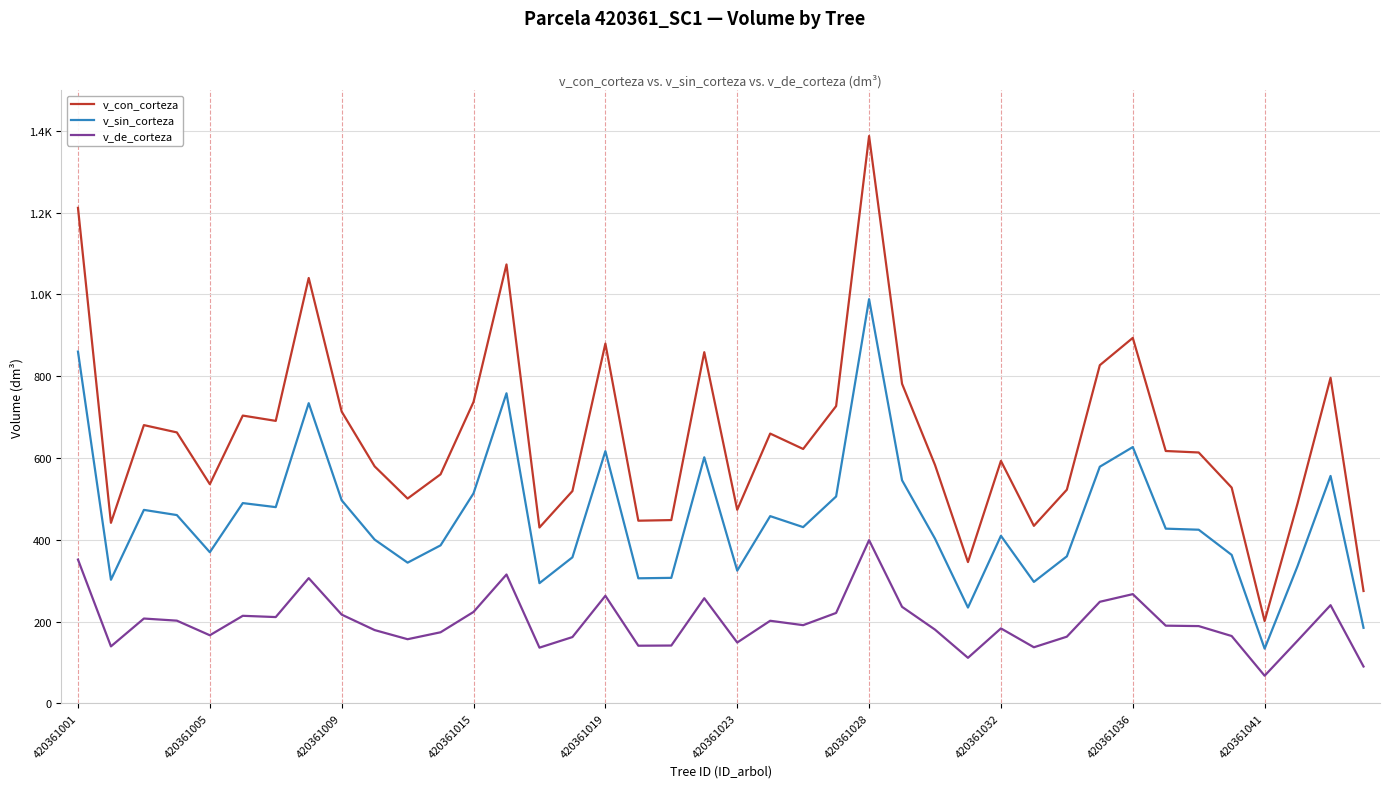

Which category has the lowest value across all series?

420361041